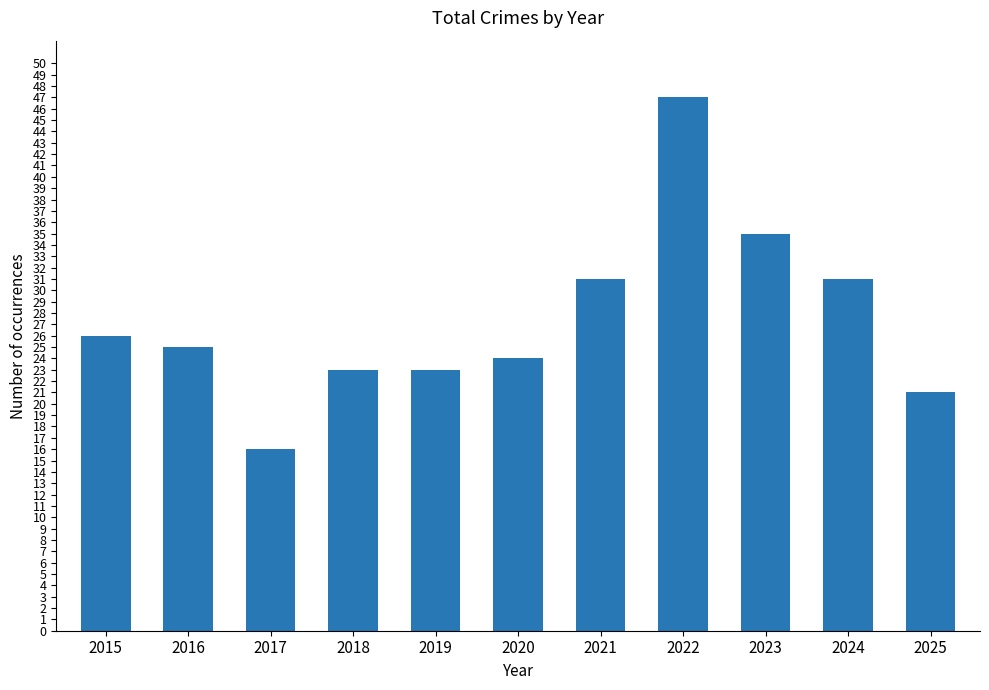

What is the change in value from 2019 to 2024?

+8